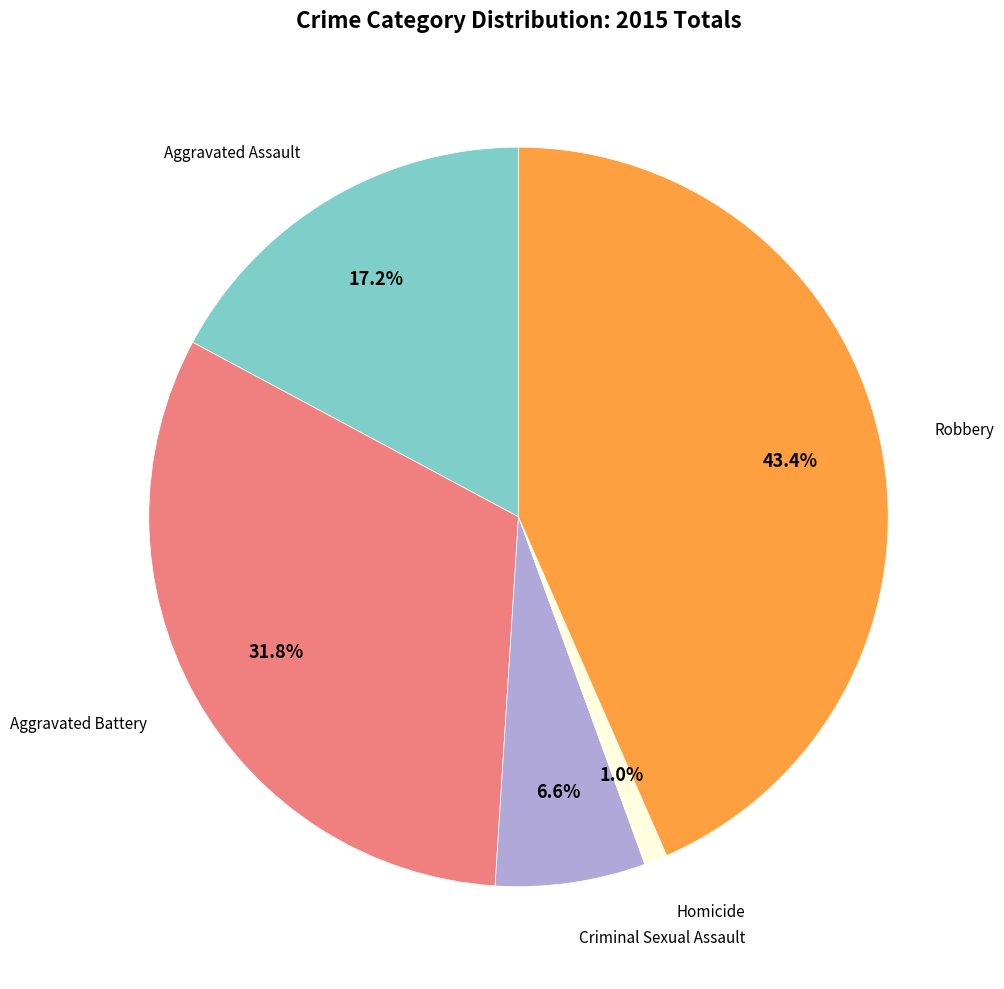

Count the number of slices in the pie.

5